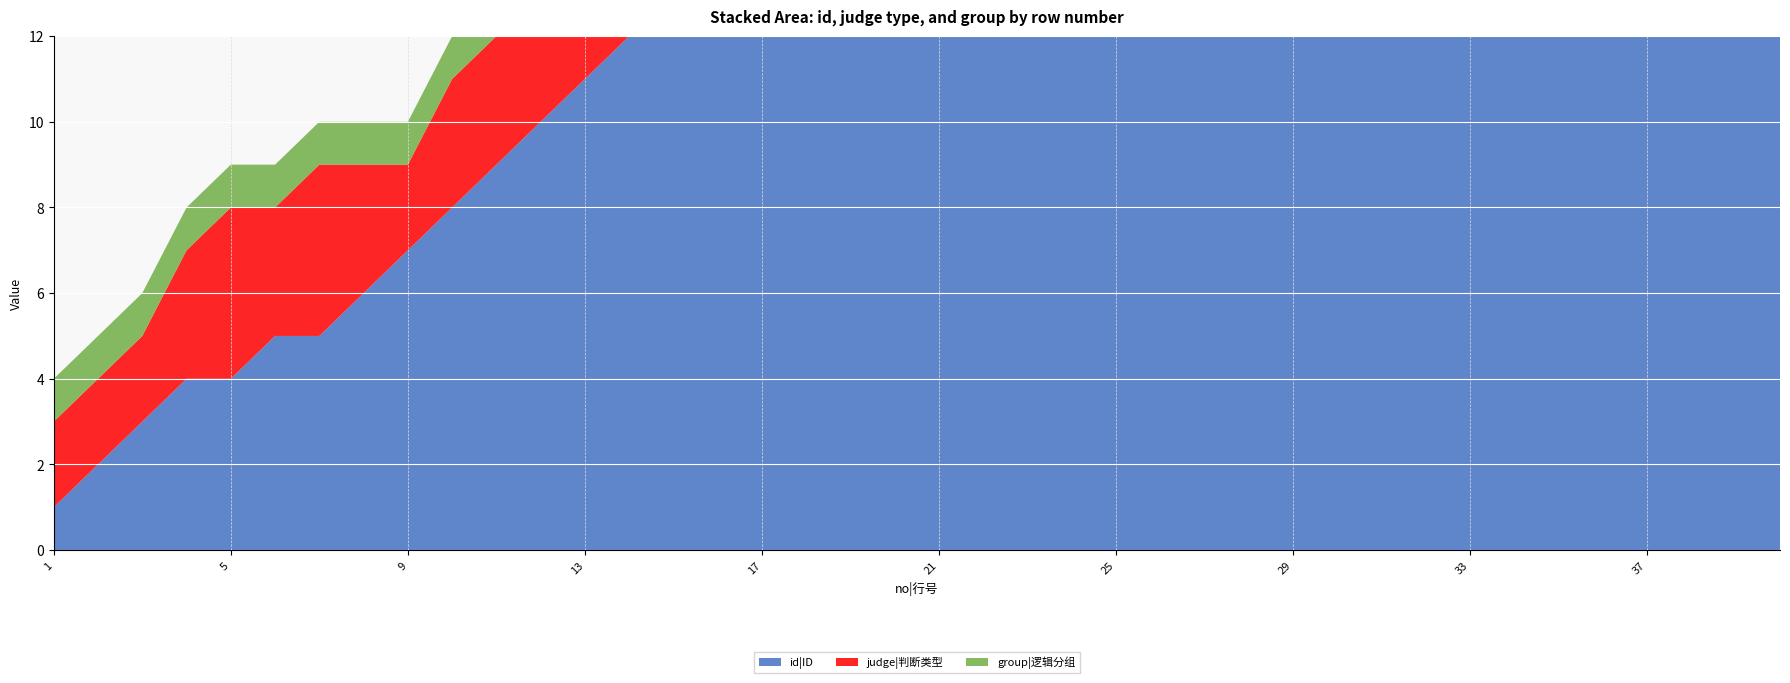

Reading left to right, what are all the values shown in this chart?

id|ID: 1=1	2=2	3=3	4=4	5=4	6=5	7=5	8=6	9=7	10=8	11=9	12=10	13=11	14=12	15=13	16=14	17=15	18=16	19=17	20=18	21=19	22=20	23=20	24=21	25=21	26=22	27=23	28=24	29=25	30=26	31=27	32=28	33=29	34=30	35=31	36=32	37=32	38=33	39=33	40=34
judge|判断类型: 1=2	2=2	3=2	4=3	5=4	6=3	7=4	8=3	9=2	10=3	11=3	12=3	13=3	14=3	15=3	16=3	17=3	18=3	19=2	20=3	21=3	22=3	23=5	24=4	25=4	26=3	27=3	28=3	29=3	30=3	31=3	32=3	33=3	34=3	35=2	36=3	37=3	38=3	39=5	40=2
group|逻辑分组: 1=1	2=1	3=1	4=1	5=1	6=1	7=1	8=1	9=1	10=1	11=1	12=1	13=1	14=1	15=1	16=1	17=1	18=1	19=1	20=1	21=1	22=1	23=1	24=1	25=1	26=1	27=1	28=1	29=1	30=1	31=1	32=1	33=1	34=1	35=1	36=1	37=2	38=1	39=1	40=1